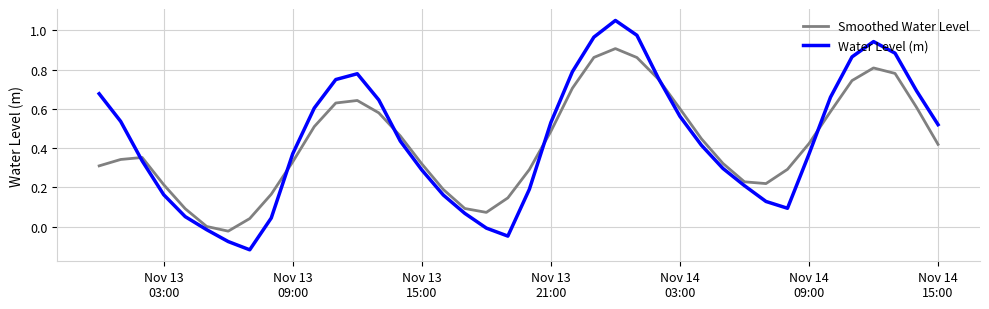

List the series in order of their peak value, highest first.

Water Level (m), Smoothed Water Level